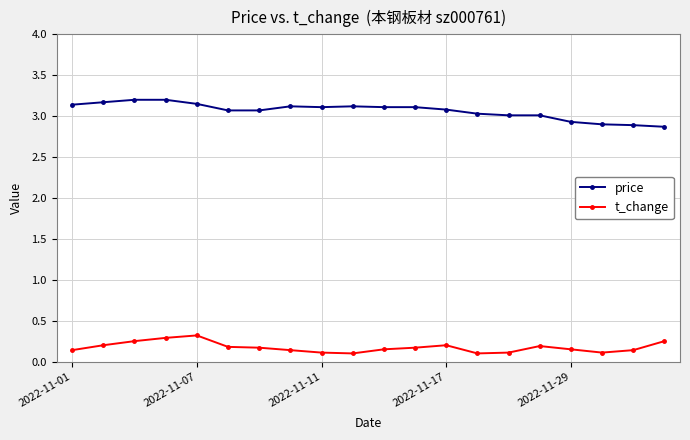

Rank the series by their maximum value, from lowest to highest.

t_change, price